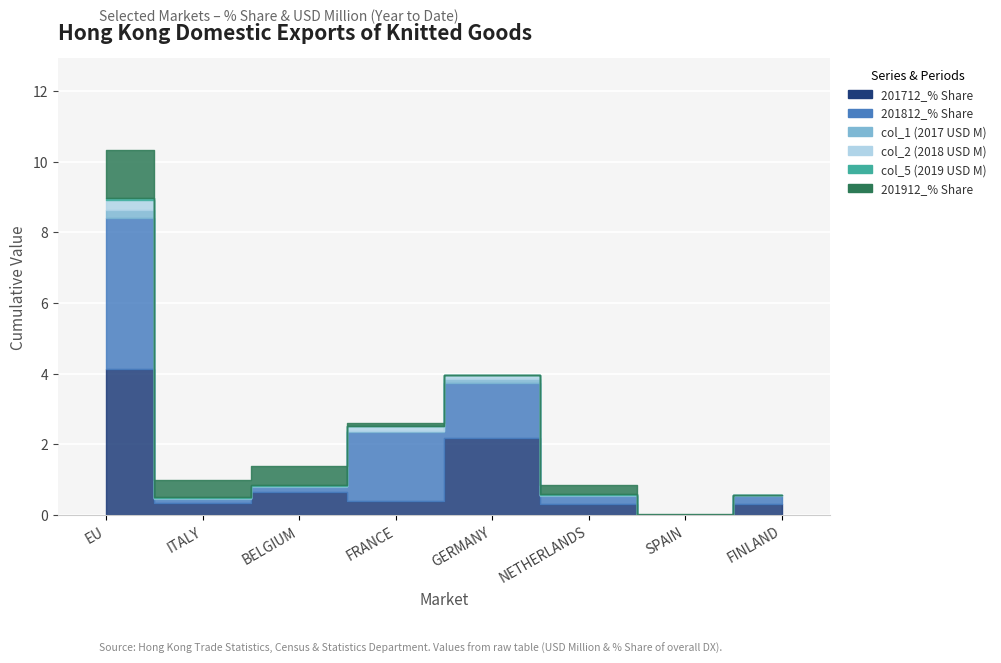

Reading left to right, what are all the values shown in this chart?

201712_% Share: EU=4.1	ITALY=0.3	BELGIUM=0.6	FRANCE=0.4	GERMANY=2.2	NETHERLANDS=0.3	SPAIN=0.0	FINLAND=0.3
201812_% Share: EU=4.3	ITALY=0.1	BELGIUM=0.1	FRANCE=2.0	GERMANY=1.6	NETHERLANDS=0.2	SPAIN=0.0	FINLAND=0.2
col_1 (2017 USD M): EU=0.2	ITALY=0.0	BELGIUM=0.0	FRANCE=0.0	GERMANY=0.1	NETHERLANDS=0.0	SPAIN=0.0	FINLAND=0.0
col_2 (2018 USD M): EU=0.3	ITALY=0.0	BELGIUM=0.0	FRANCE=0.1	GERMANY=0.1	NETHERLANDS=0.0	SPAIN=0.0	FINLAND=0.0
col_5 (2019 USD M): EU=0.1	ITALY=0.0	BELGIUM=0.0	FRANCE=0.0	GERMANY=0.0	NETHERLANDS=0.0	SPAIN=0.0	FINLAND=0.0
201912_% Share: EU=1.4	ITALY=0.5	BELGIUM=0.5	FRANCE=0.1	GERMANY=0.0	NETHERLANDS=0.3	SPAIN=0.0	FINLAND=0.0